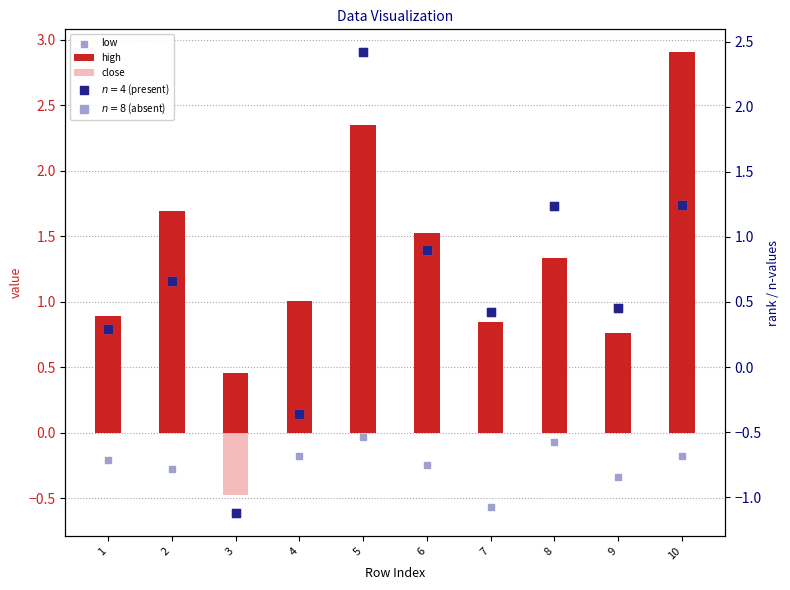

Which series reaches the maximum Y coordinate?

high